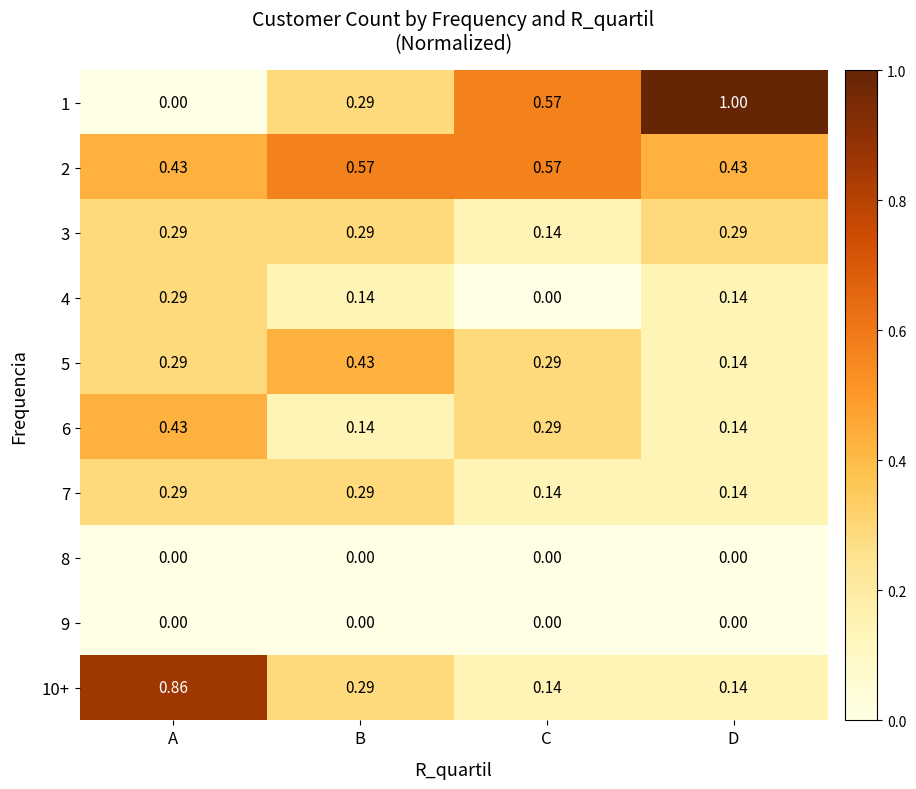

Is the value of 1 at D greater than the value of 10+ at B?

Yes